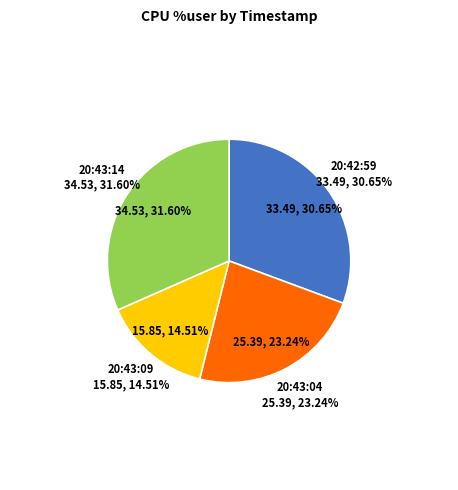

To the nearest percent, what is the difference between the largest and smallest slice percentages?

17%